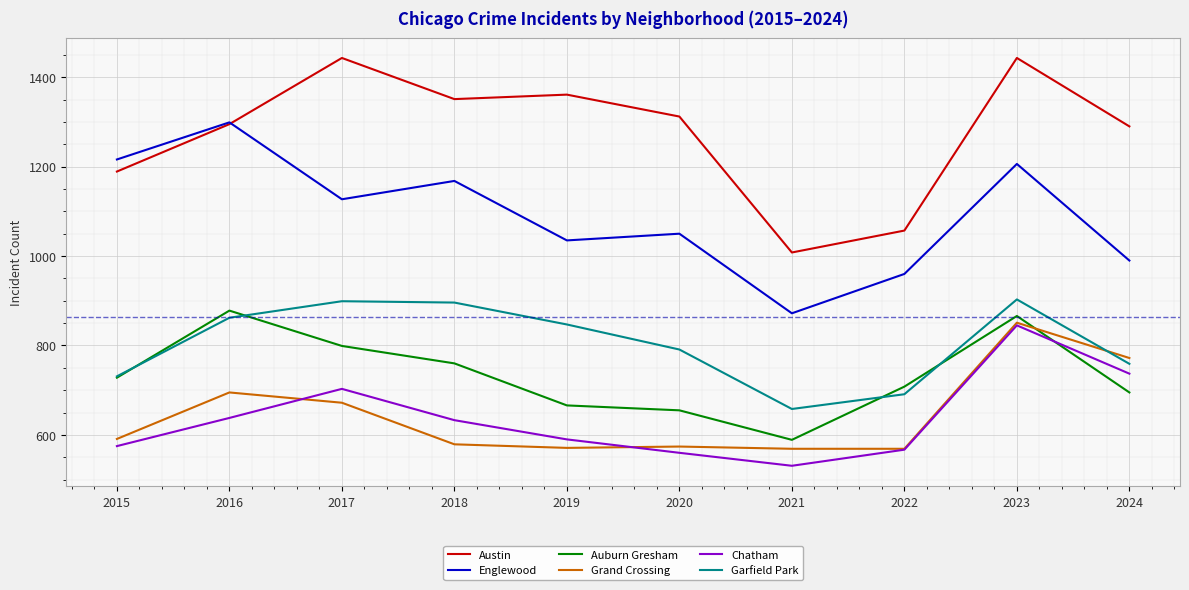

At which category does Austin reach its first local valley?

2018